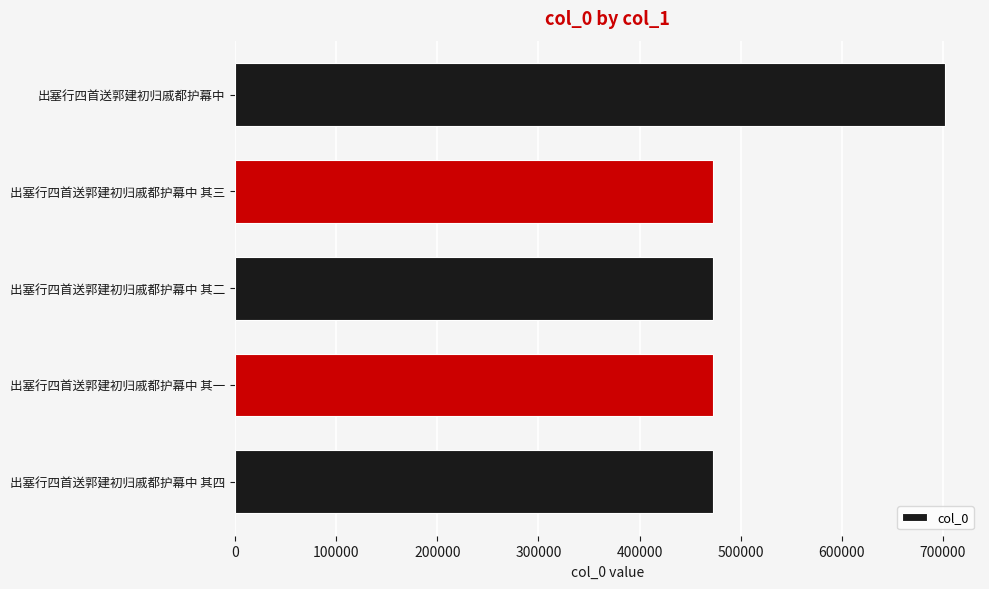

How many categories are shown in the chart?

5